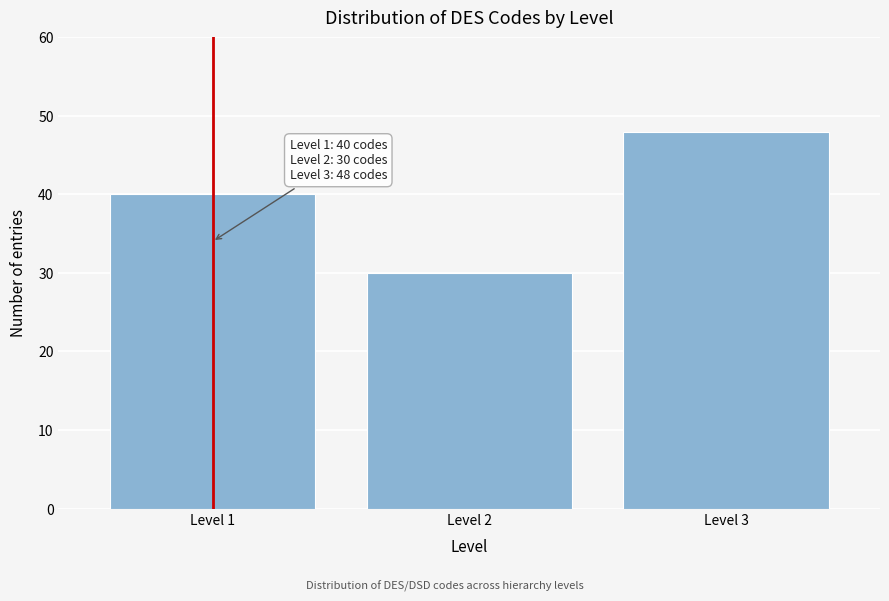

Reading right to left, what are all the values shown in this chart?

48	30	40